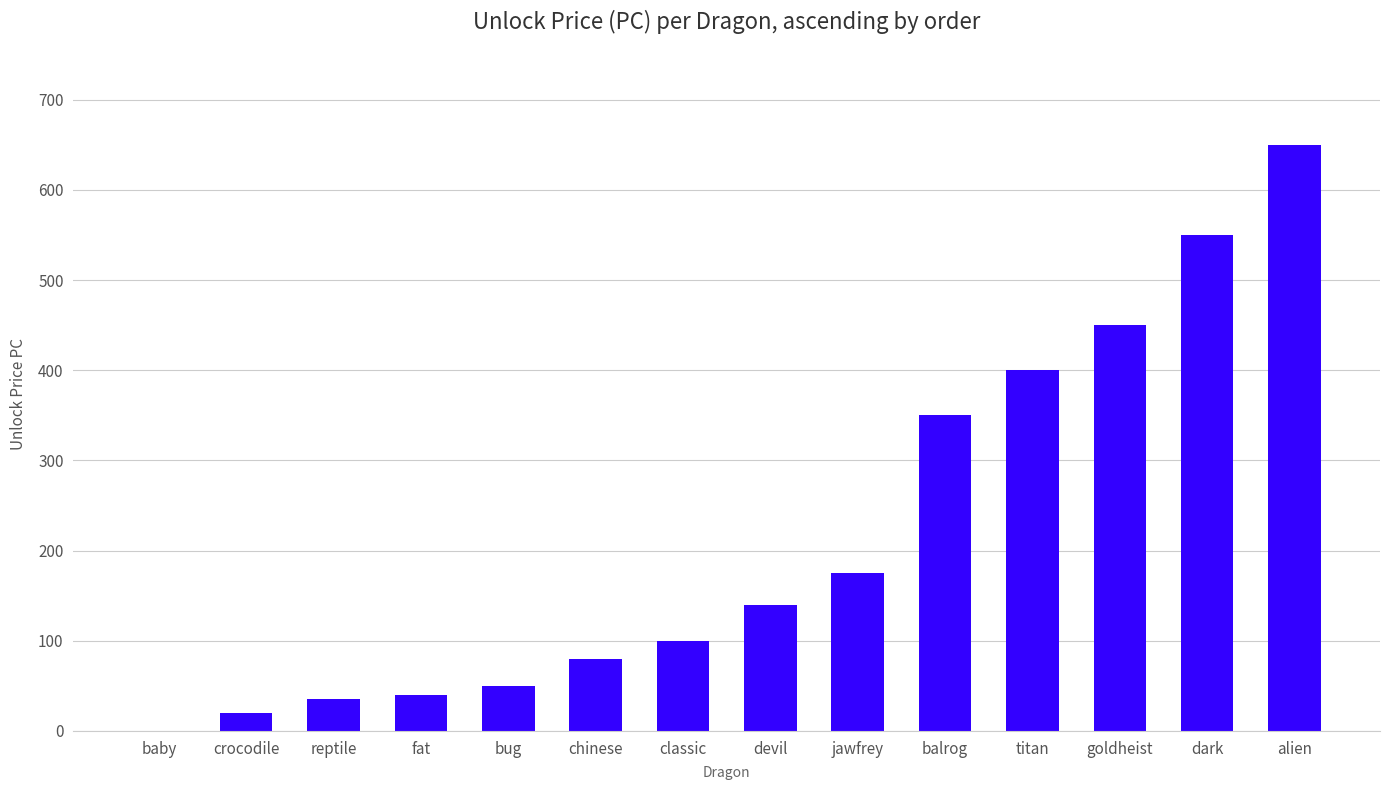

Reading right to left, extract all data points from this chart.

650	550	450	400	350	175	140	100	80	50	40	35	20	0